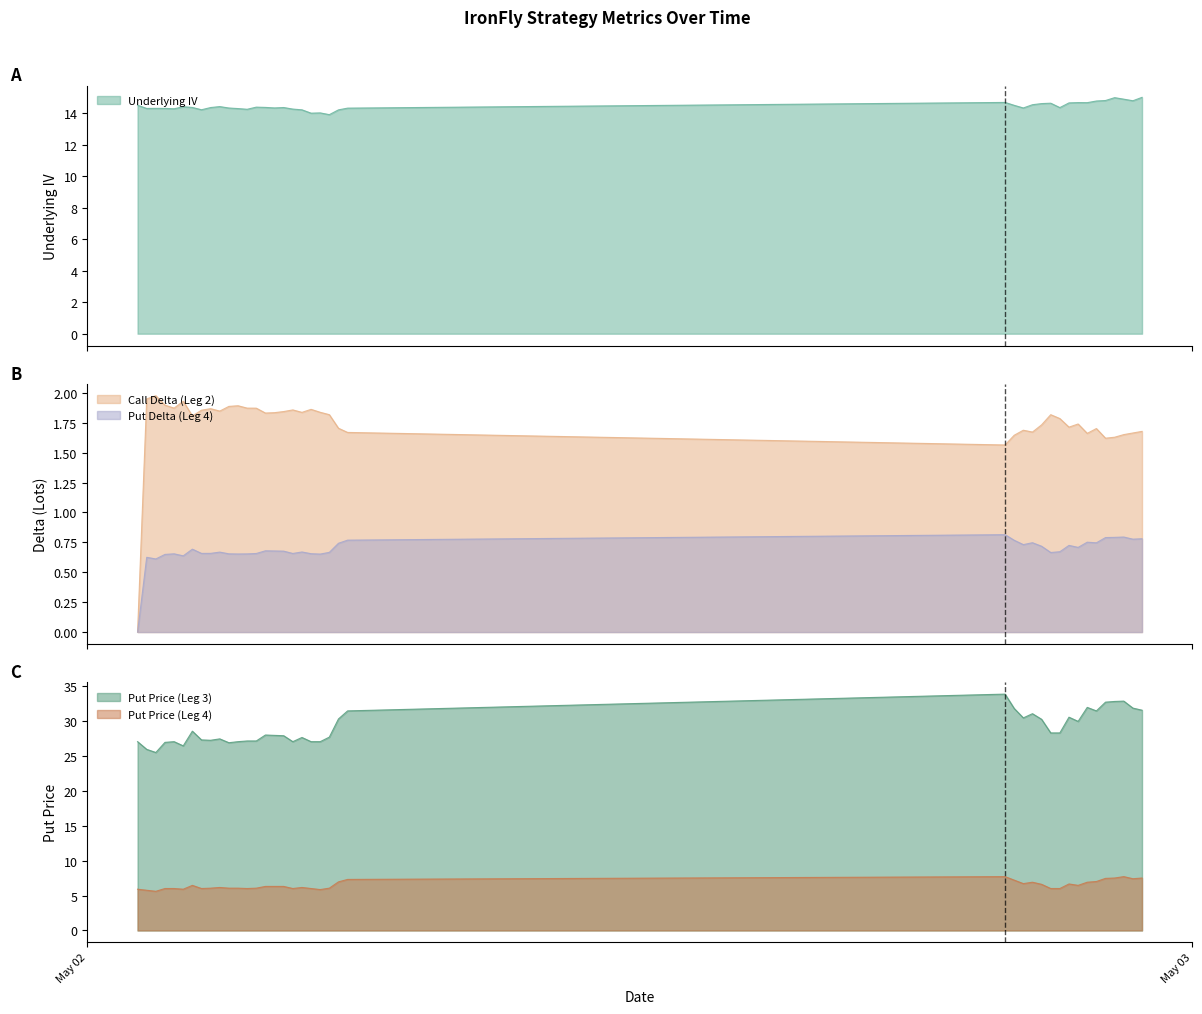

What is the maximum value for Underlying IV?

15.0